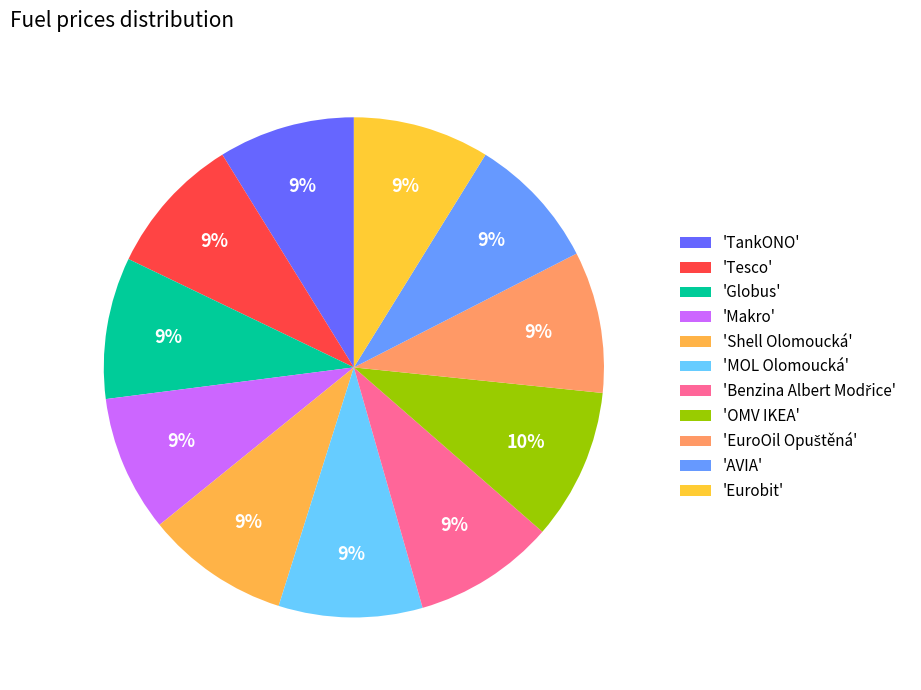

How many segments does this pie chart have?

11